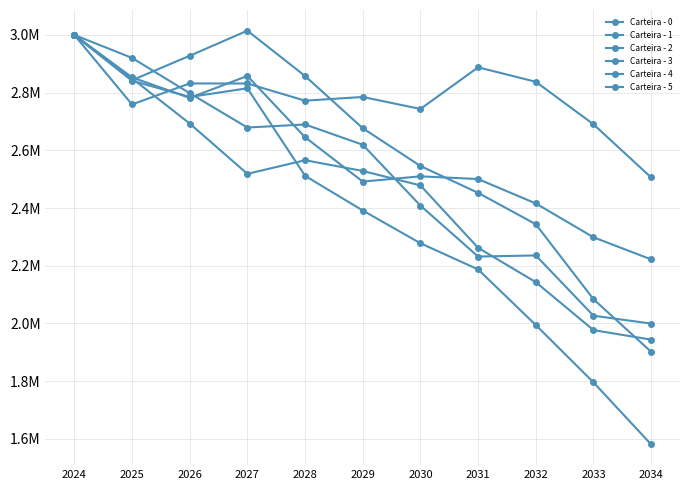

Which has a higher value, 2028 or 2034?

2028